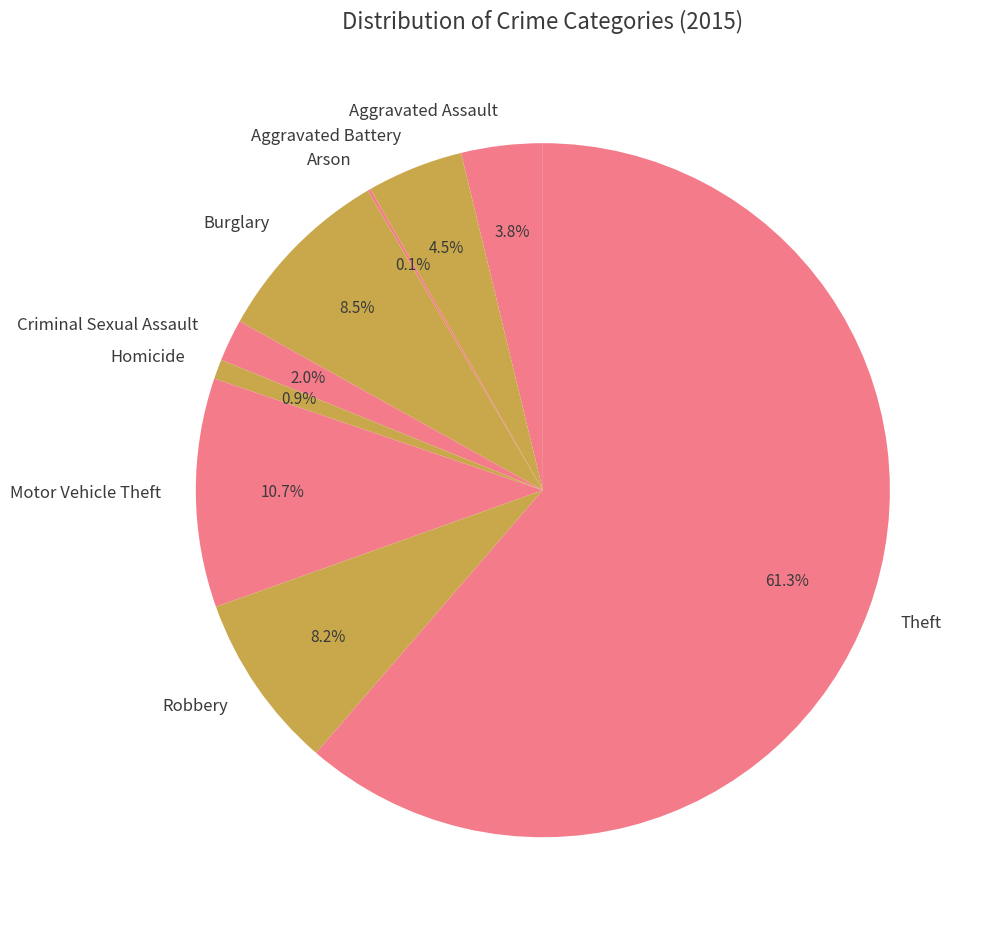

What is the ratio of the value at Robbery to the value at Burglary?

1.0